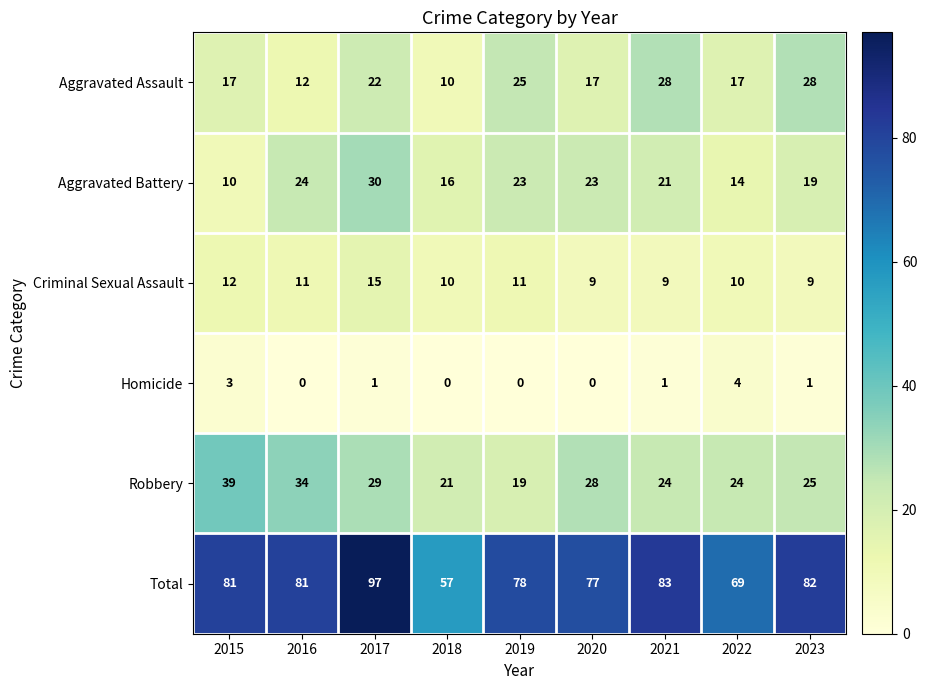

At which label does Total reach its minimum?

2018